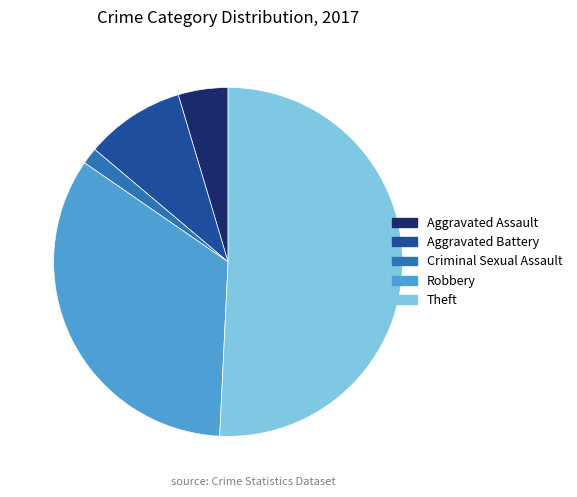

What is the ratio of the value at Aggravated Battery to the value at Robbery?

0.3